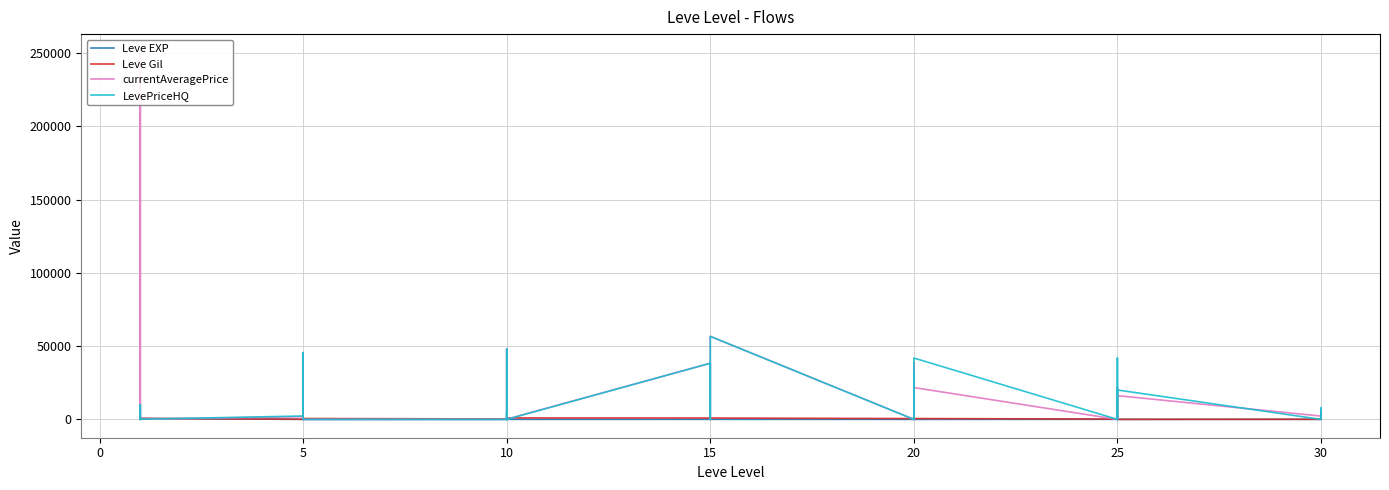

Count the number of data series in this chart.

4